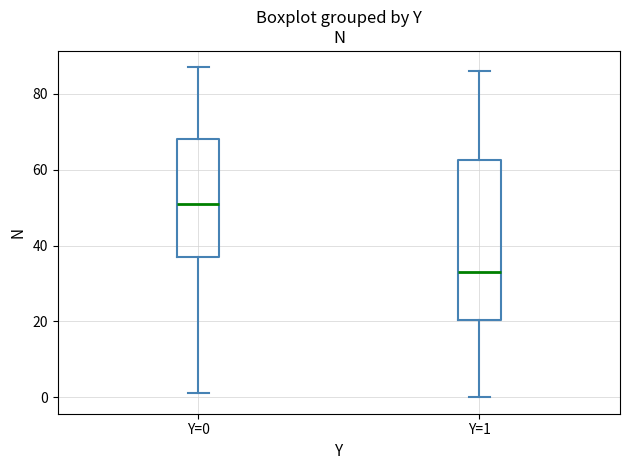

Which box is the tallest, from its lower edge to its upper edge?

Y=1